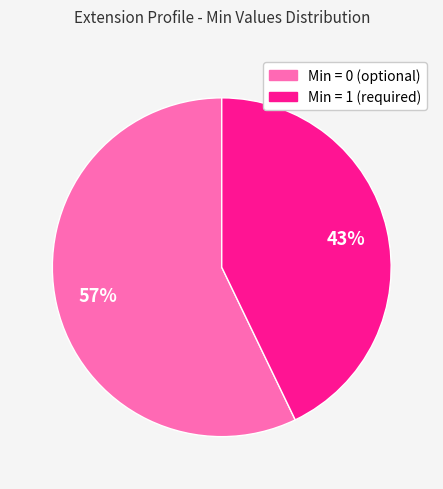

To the nearest percent, what is the average slice percentage?

50%